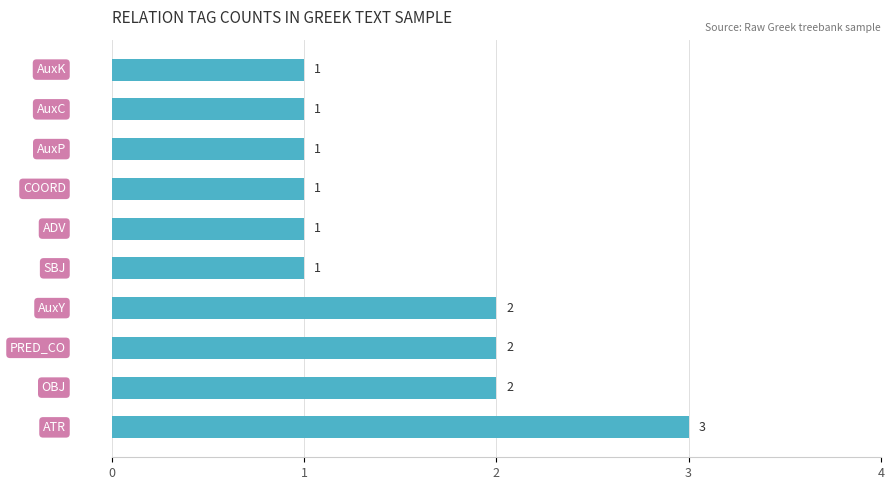

How many values are between 1 and 2?

9